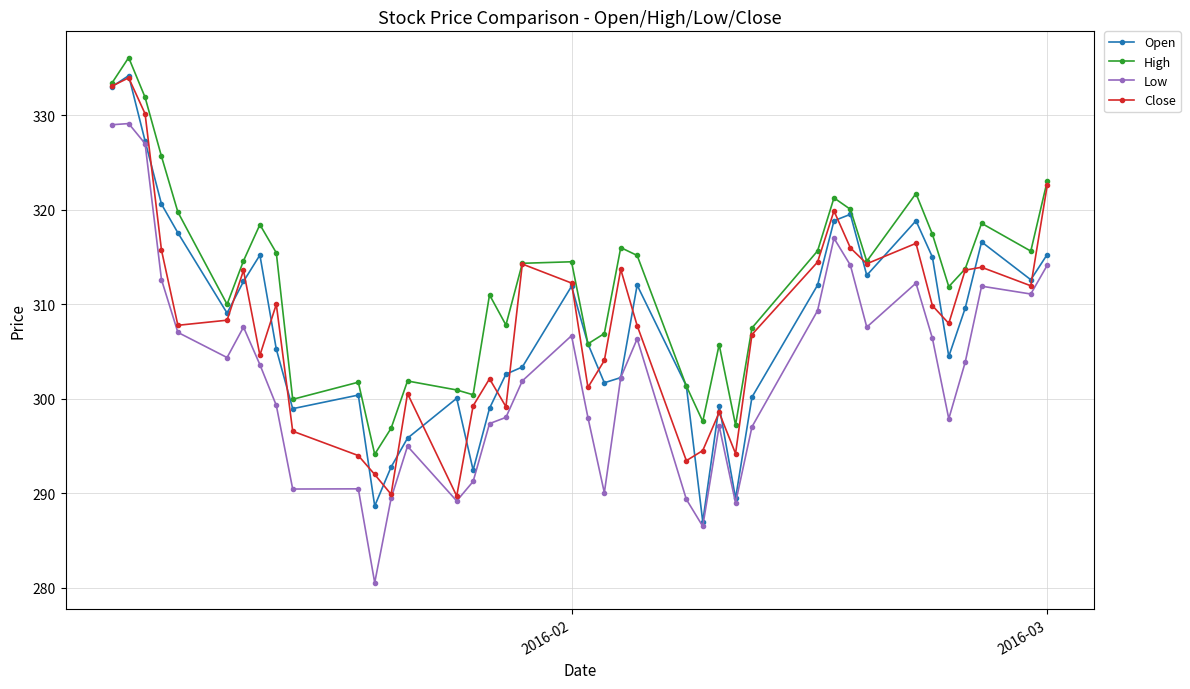

What is the greatest value displayed?

336.1